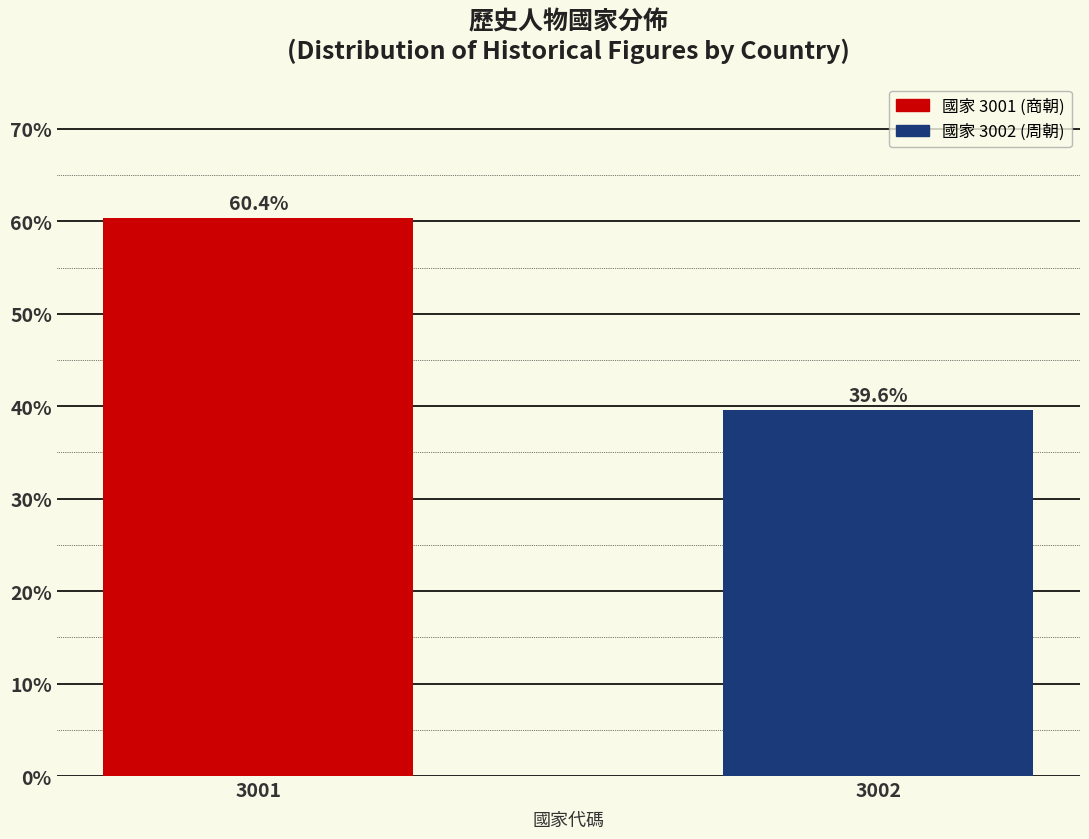

Reading left to right, what are all the values shown in this chart?

60.4	39.6